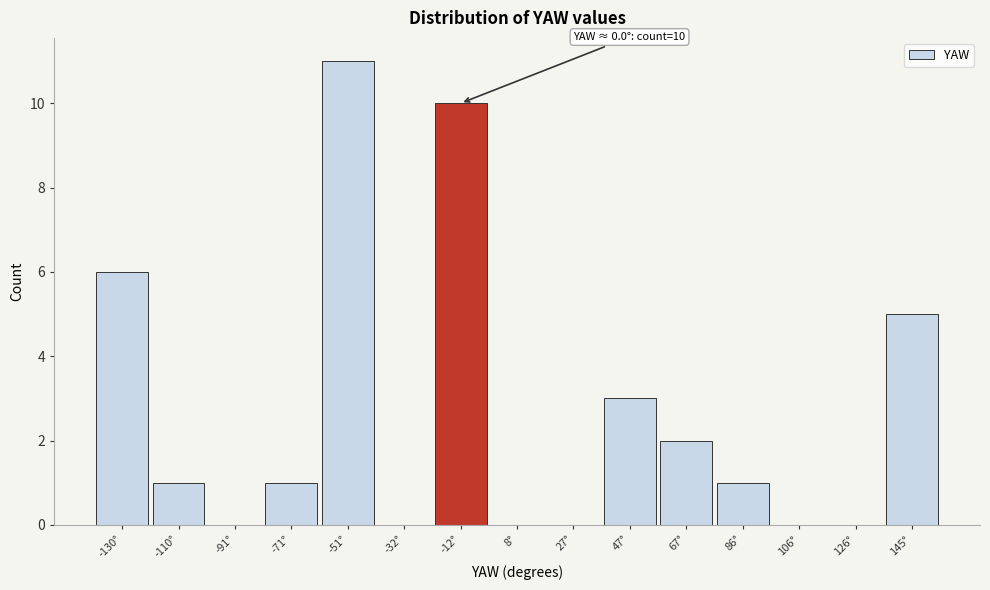

Reading left to right, what are all the values shown in this chart?

-130°=6	-110°=1	-91°=0	-71°=1	-51°=11	-32°=0	-12°=10	8°=0	27°=0	47°=3	67°=2	86°=1	106°=0	126°=0	145°=5